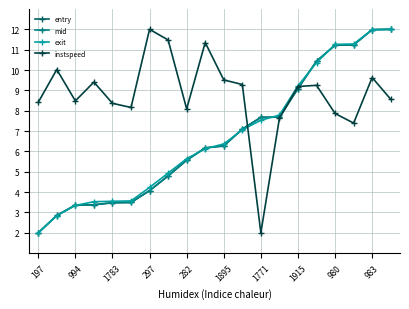

How many categories are shown in the chart?

20